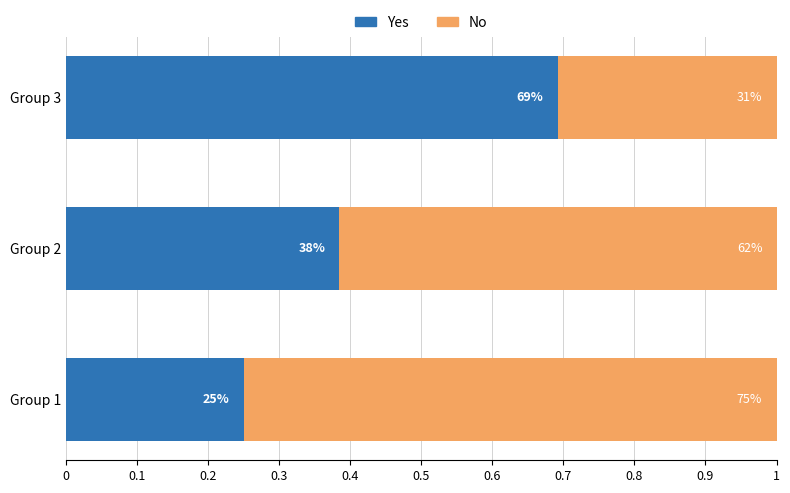

What are all the series names shown in the legend?

Yes, No